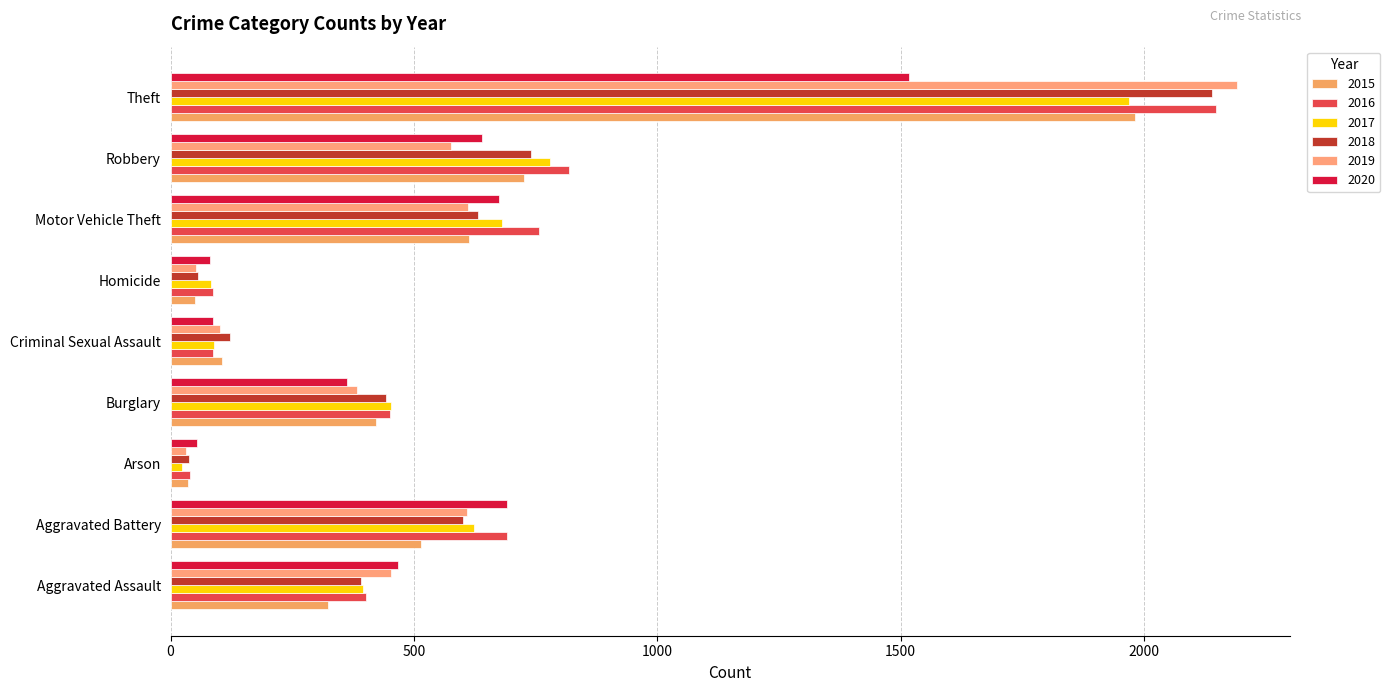

The value of 2017 at Aggravated Assault is 246. True or false?

False